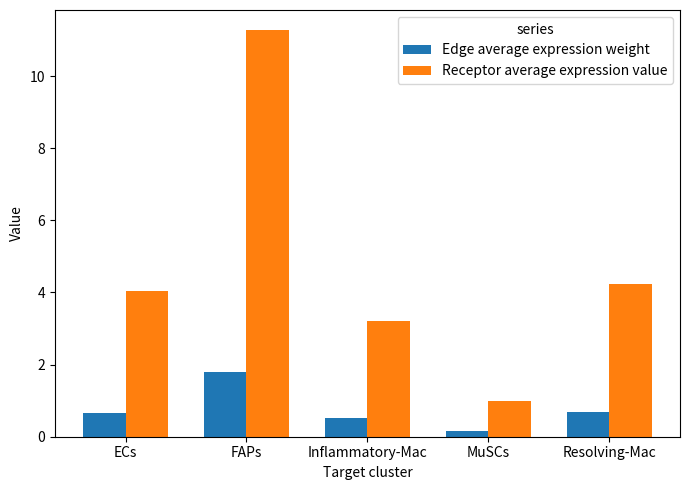

Which series has the largest range (max minus min)?

Receptor average expression value